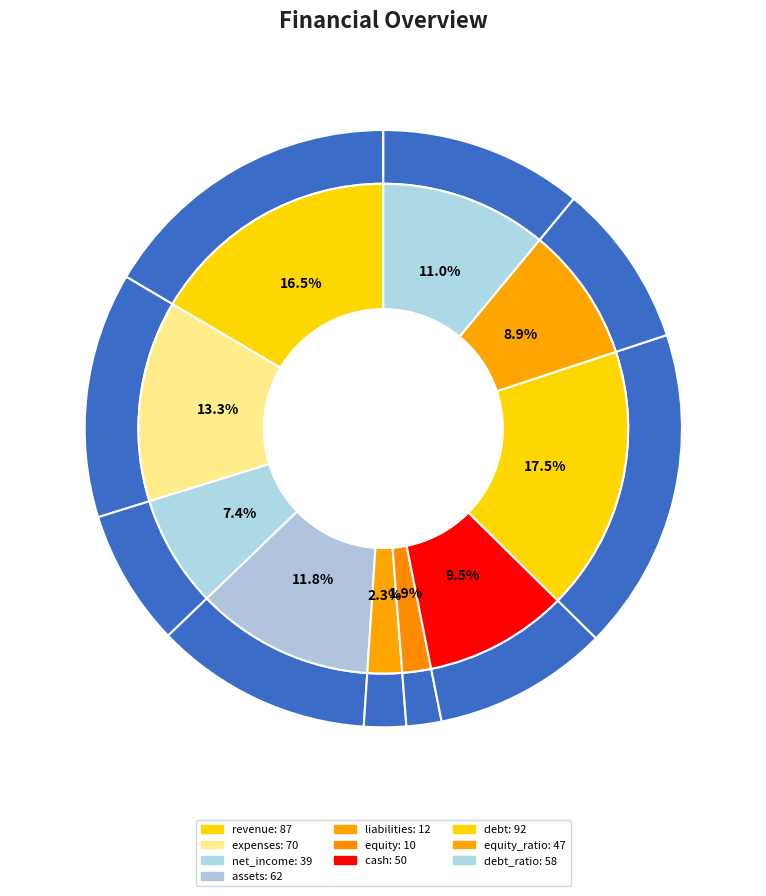

Approximately how many times larger is the value at assets compared to liabilities?

5.2